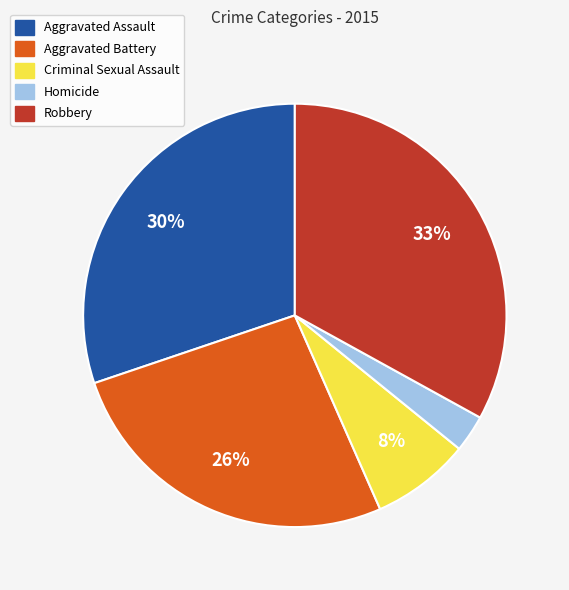

Between Aggravated Assault and Homicide, which is larger?

Aggravated Assault